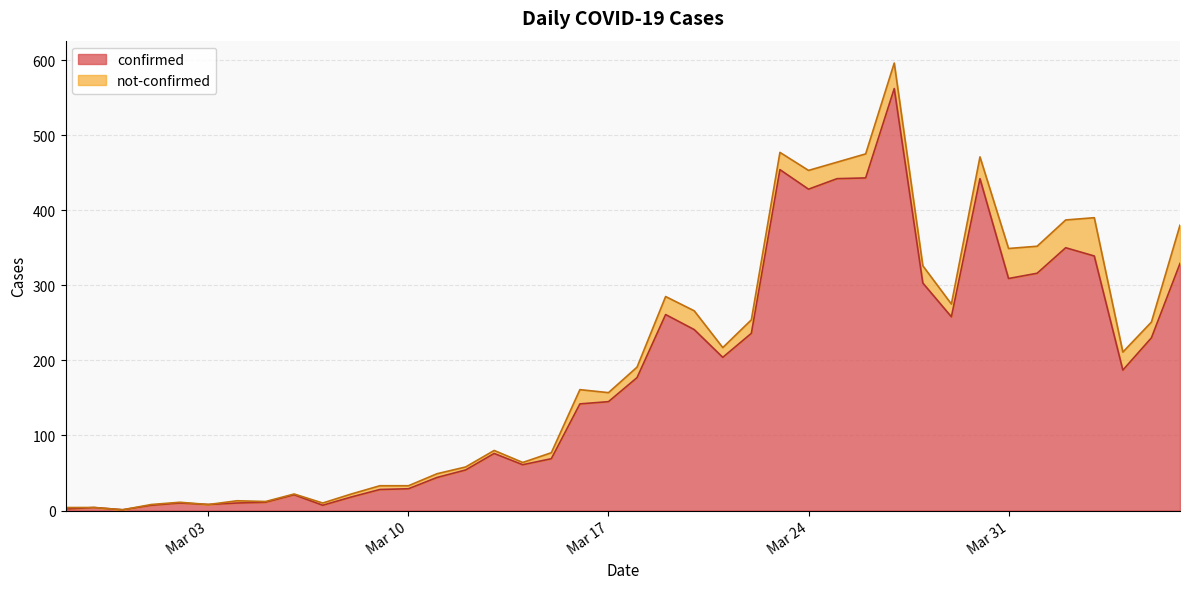

How many interior local valleys (lower than both neighbors) does the data have?

9